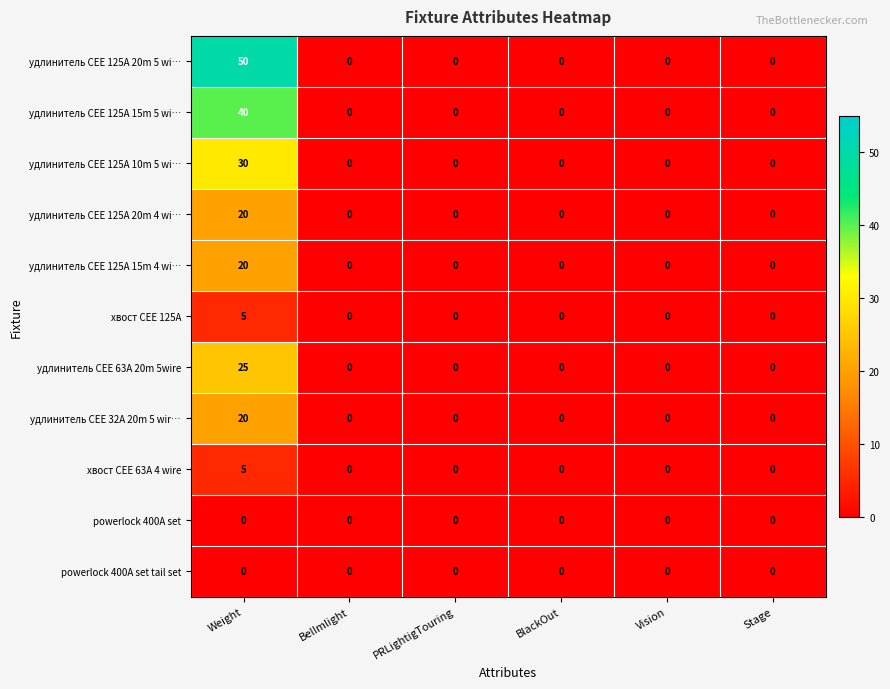

At which category is the sum across all series the highest?

Weight